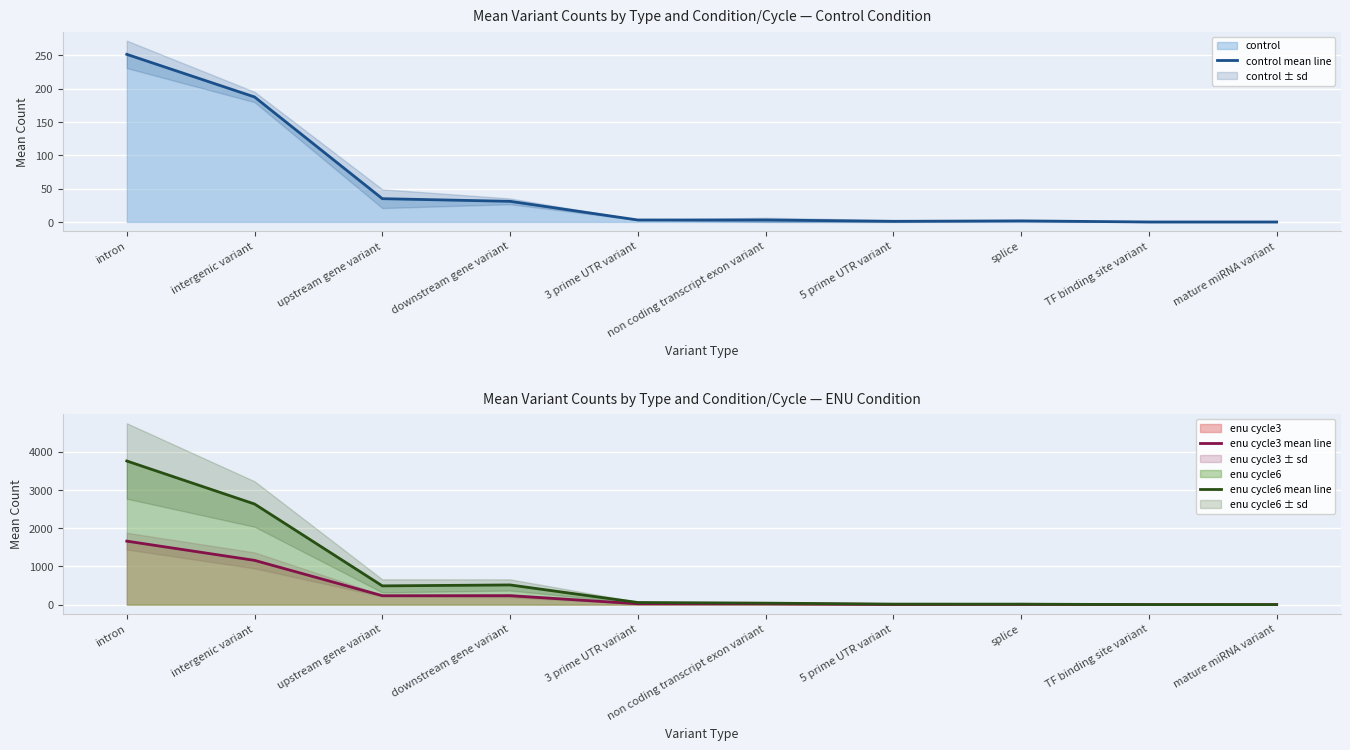

How many interior local peaks does the control mean line series have?

1